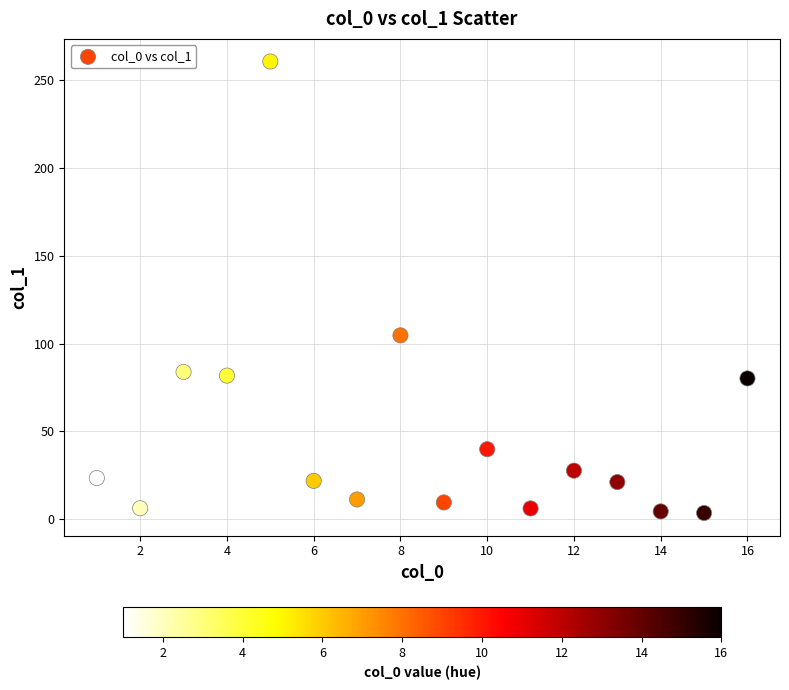

What Y value in the scatter plot is closest to 132?

104.7